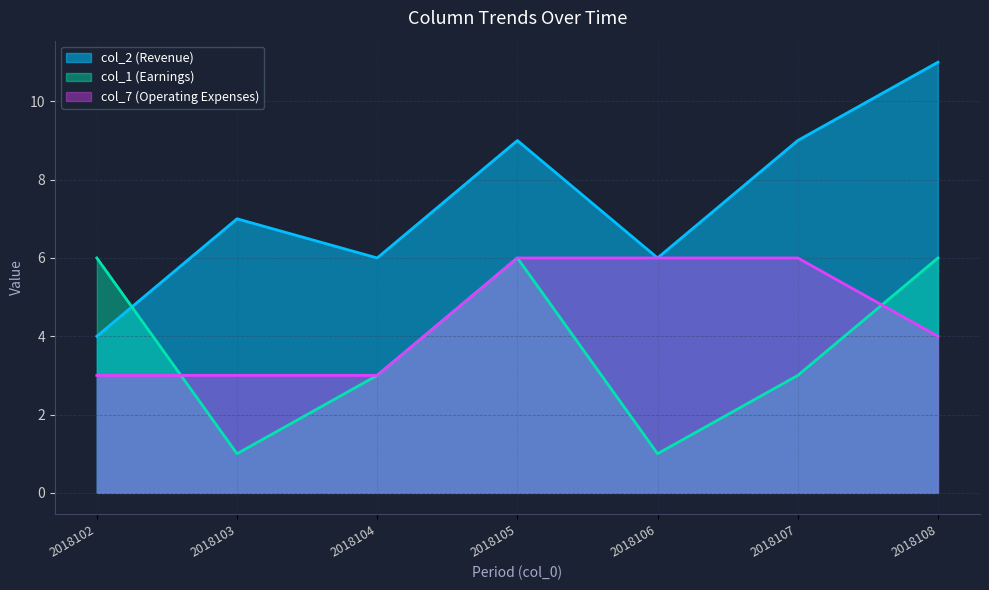

At 2018102, list the series in order from largest to smallest.

col_1 (Earnings), col_2 (Revenue), col_7 (Operating Expenses)